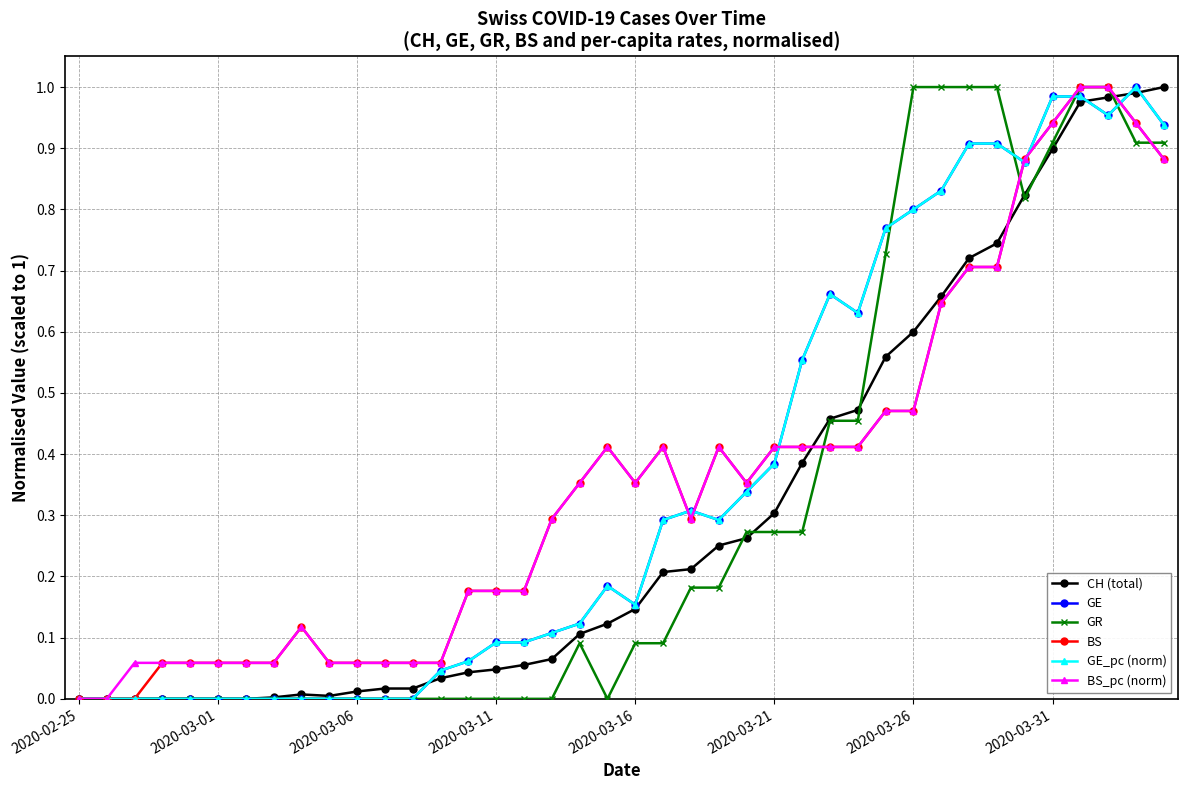

What is the average value of the GE series?

0.4